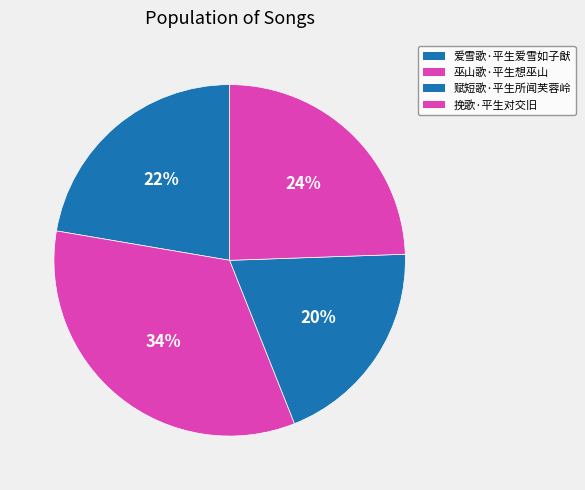

Count the number of slices in the pie.

4